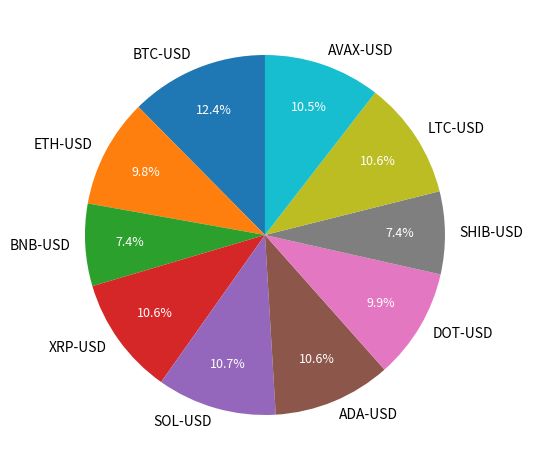

To the nearest percent, what portion does LTC-USD represent?

11%